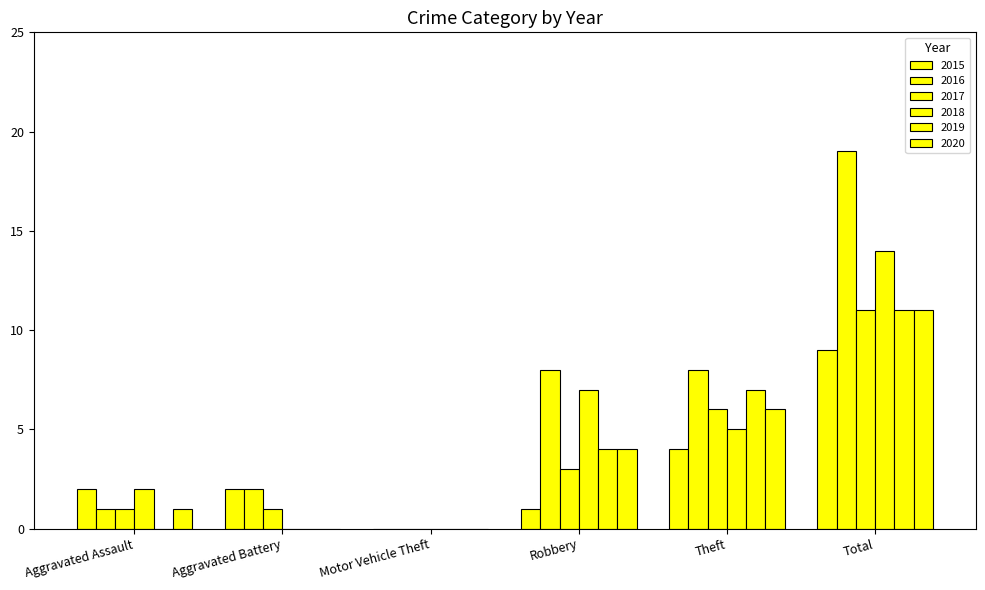

Between Aggravated Assault and Robbery, which series saw the biggest shift?

2016